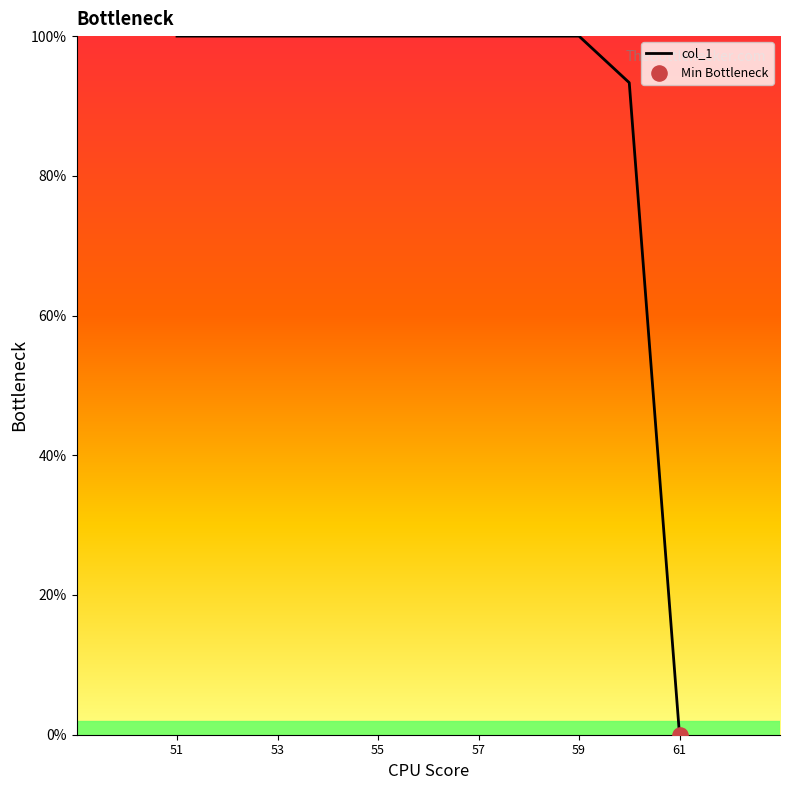

What is the difference between the maximum and minimum values?

100.0